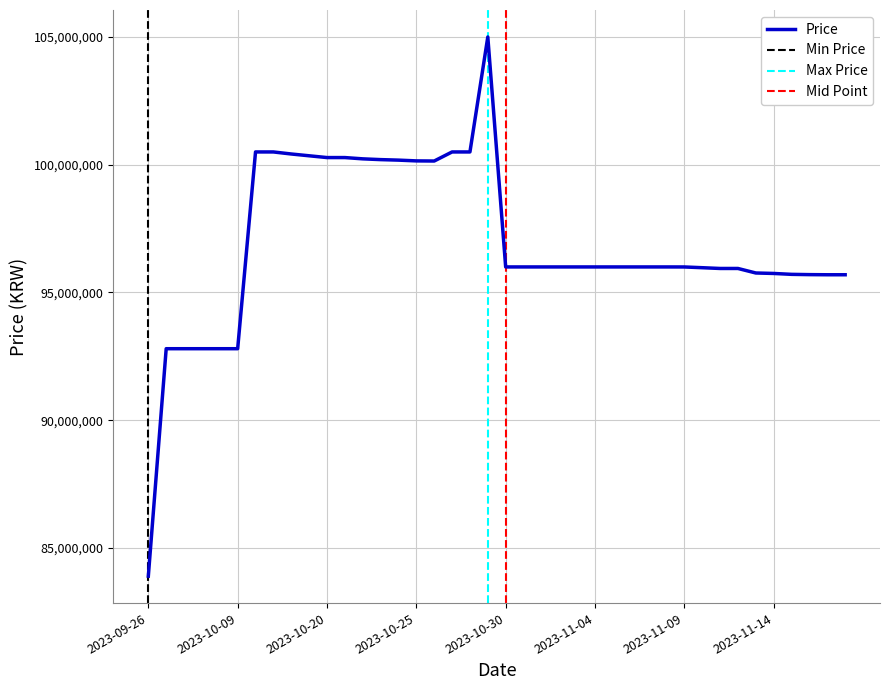

What is the sum of all values?

3875289040